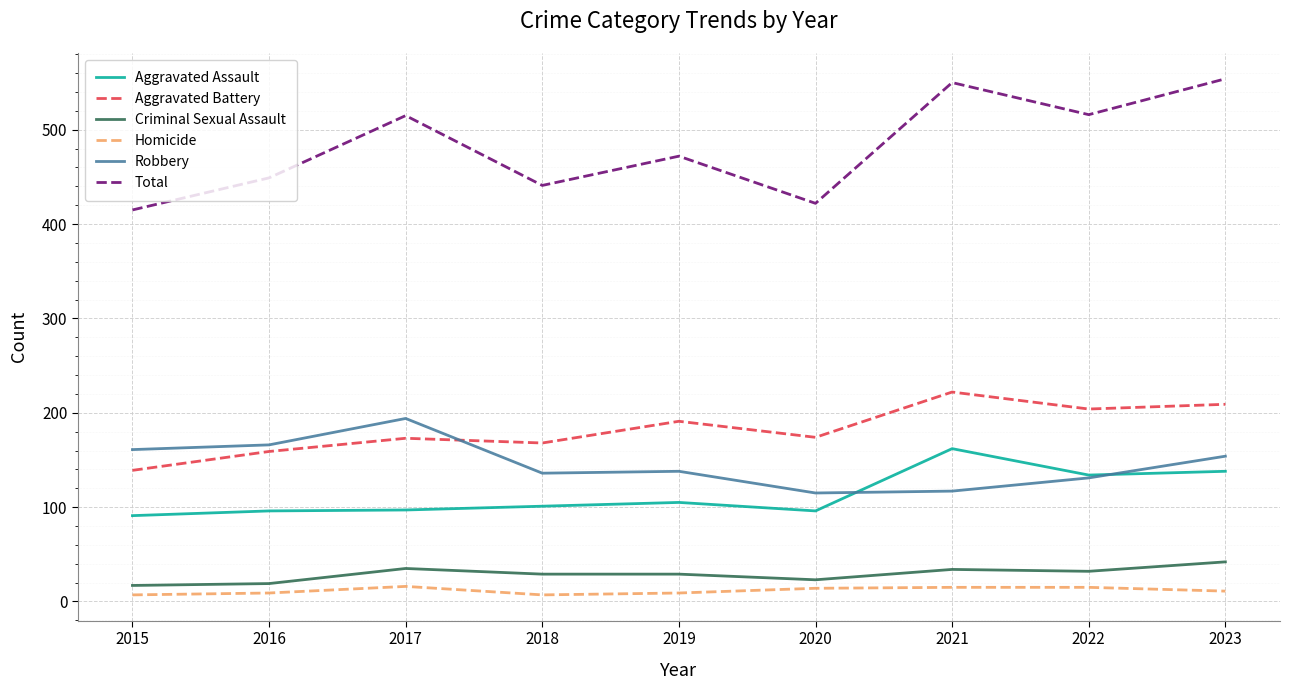

What is the smallest value displayed?

7